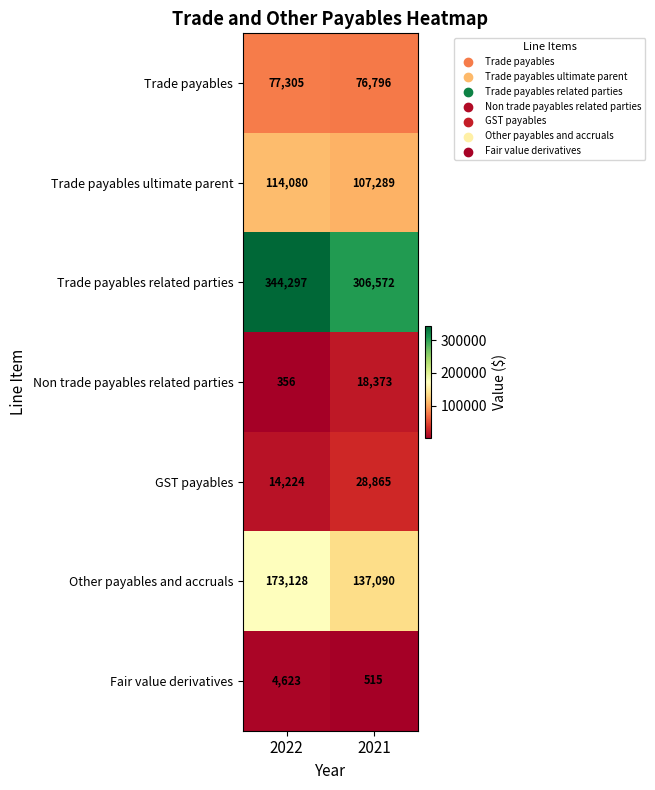

The value of Fair value derivatives at 2022 is 3145. True or false?

False